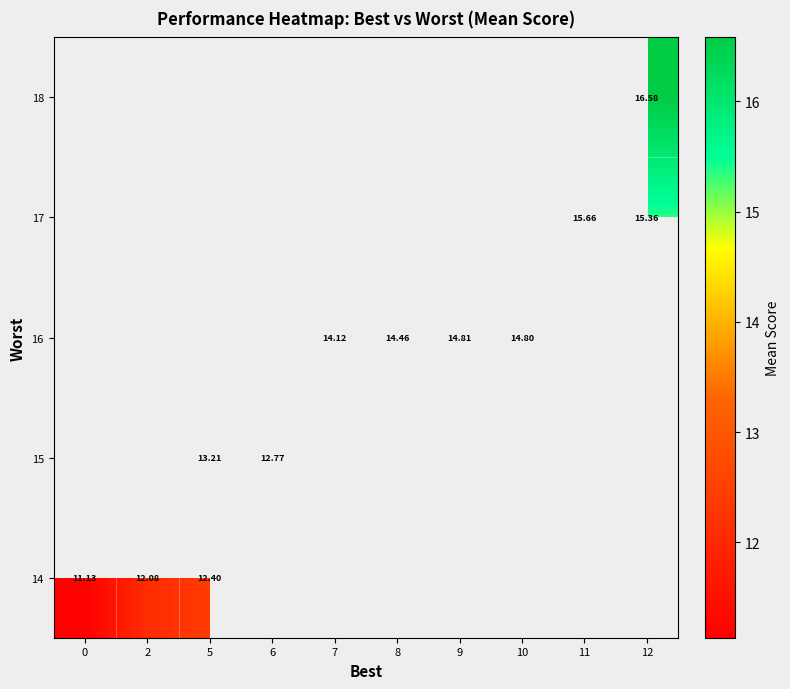

Is it true that 17 equals 21.1 at 11?

False